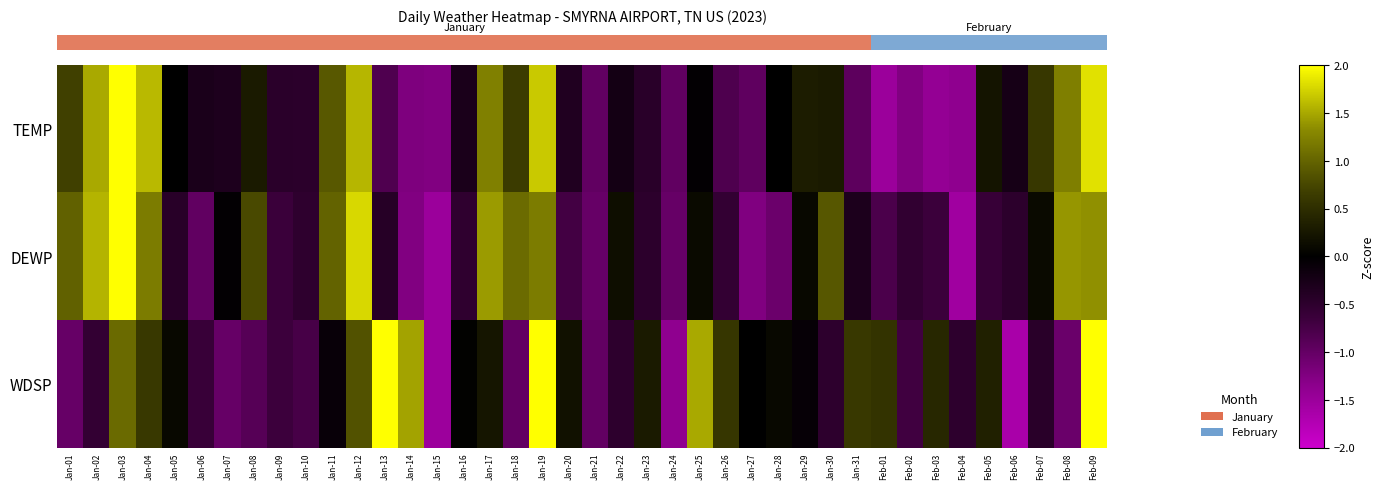

Between Jan-31 and Jan-24, which is larger?

Jan-31